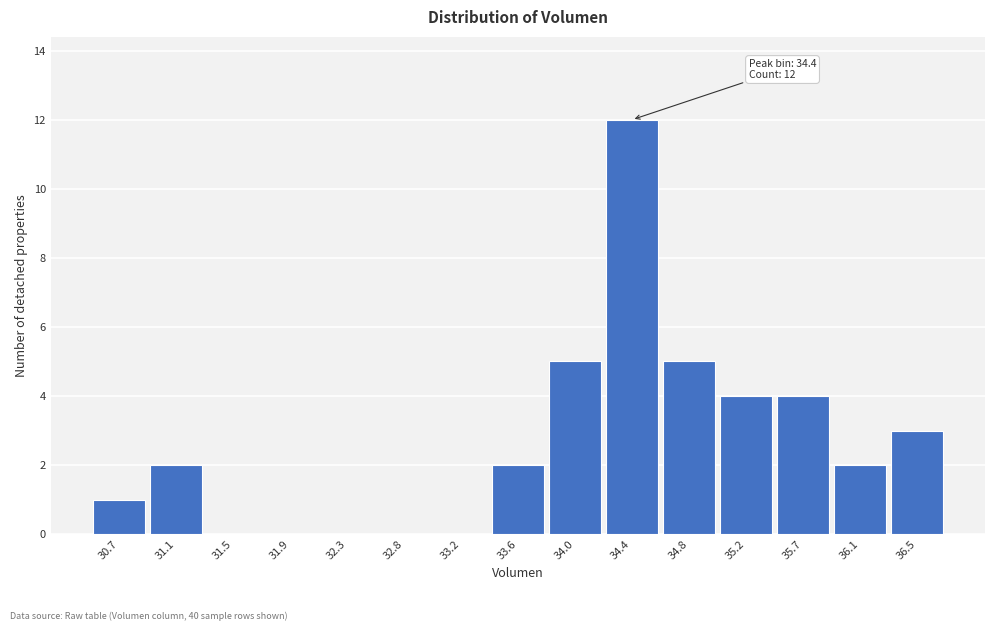

Reading left to right, transcribe all the data shown in this chart.

30.7=1	31.1=2	31.5=0	31.9=0	32.3=0	32.8=0	33.2=0	33.6=2	34.0=5	34.4=12	34.8=5	35.2=4	35.7=4	36.1=2	36.5=3